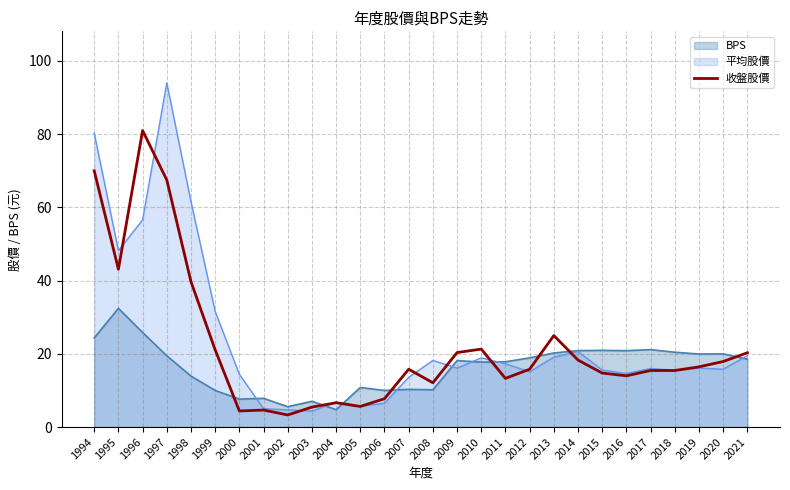

Approximately how many times larger is the value at 2018 compared to 2006?

2.0